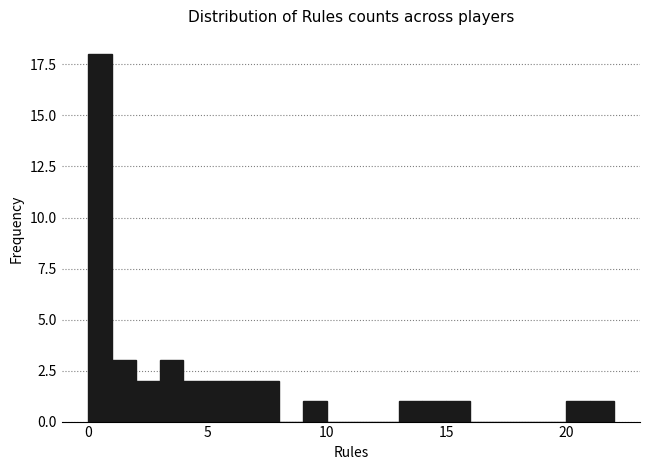

Read against the x-axis, roughly where is the centre of the tallest bar?

0.5